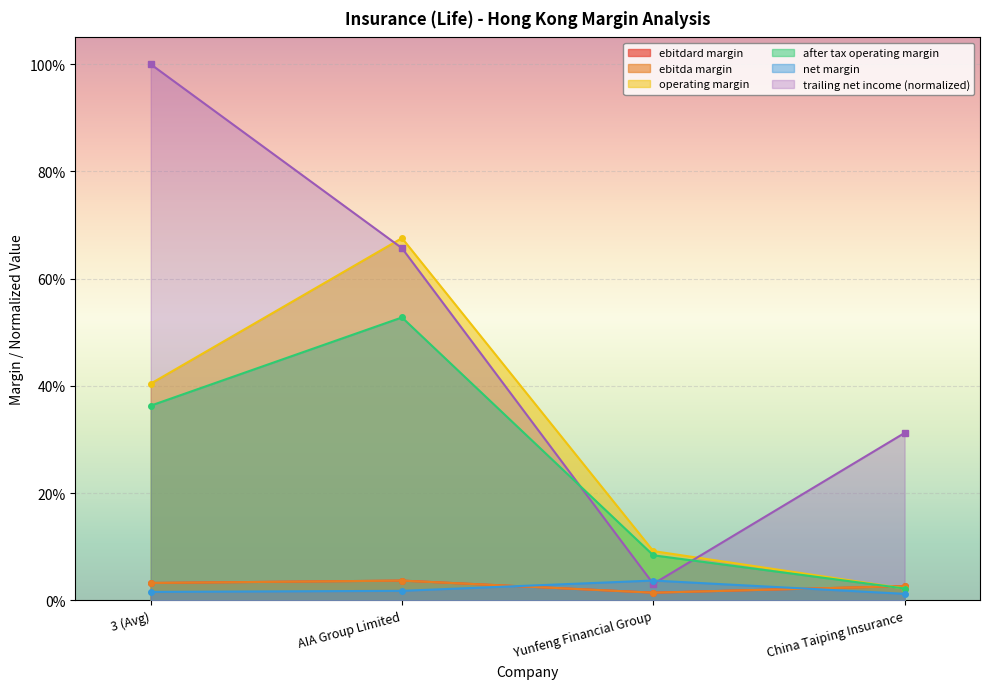

How many lines are shown in the chart?

6